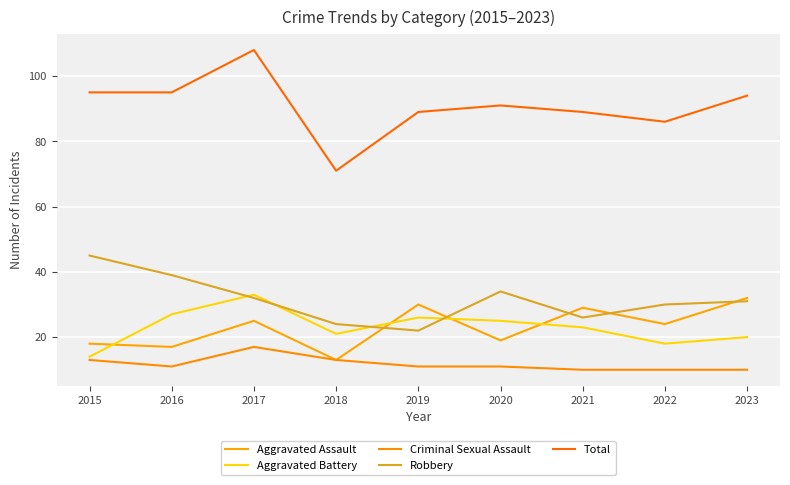

How many interior local valleys does the Robbery series have?

2